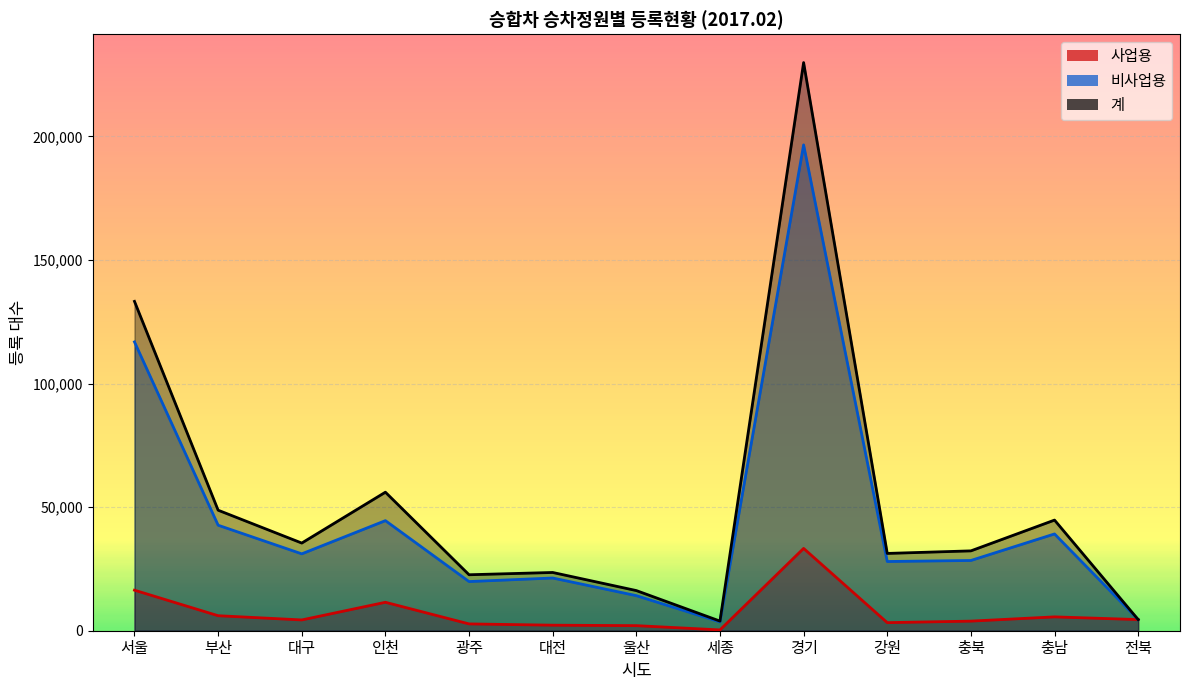

What is the label of the 10th point from the left?

강원